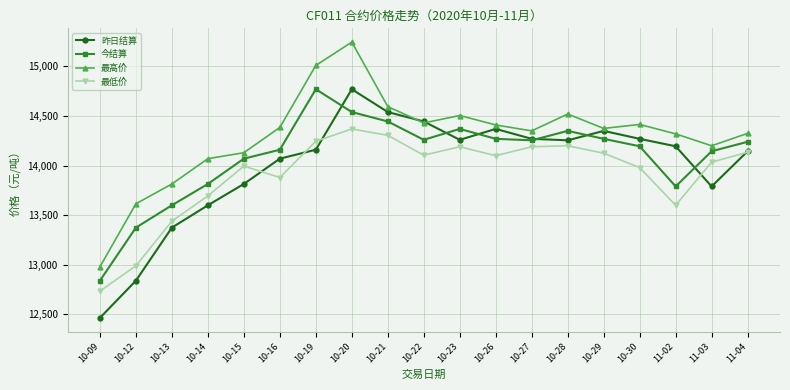

At how many categories does at least one series exceed 13636?

17